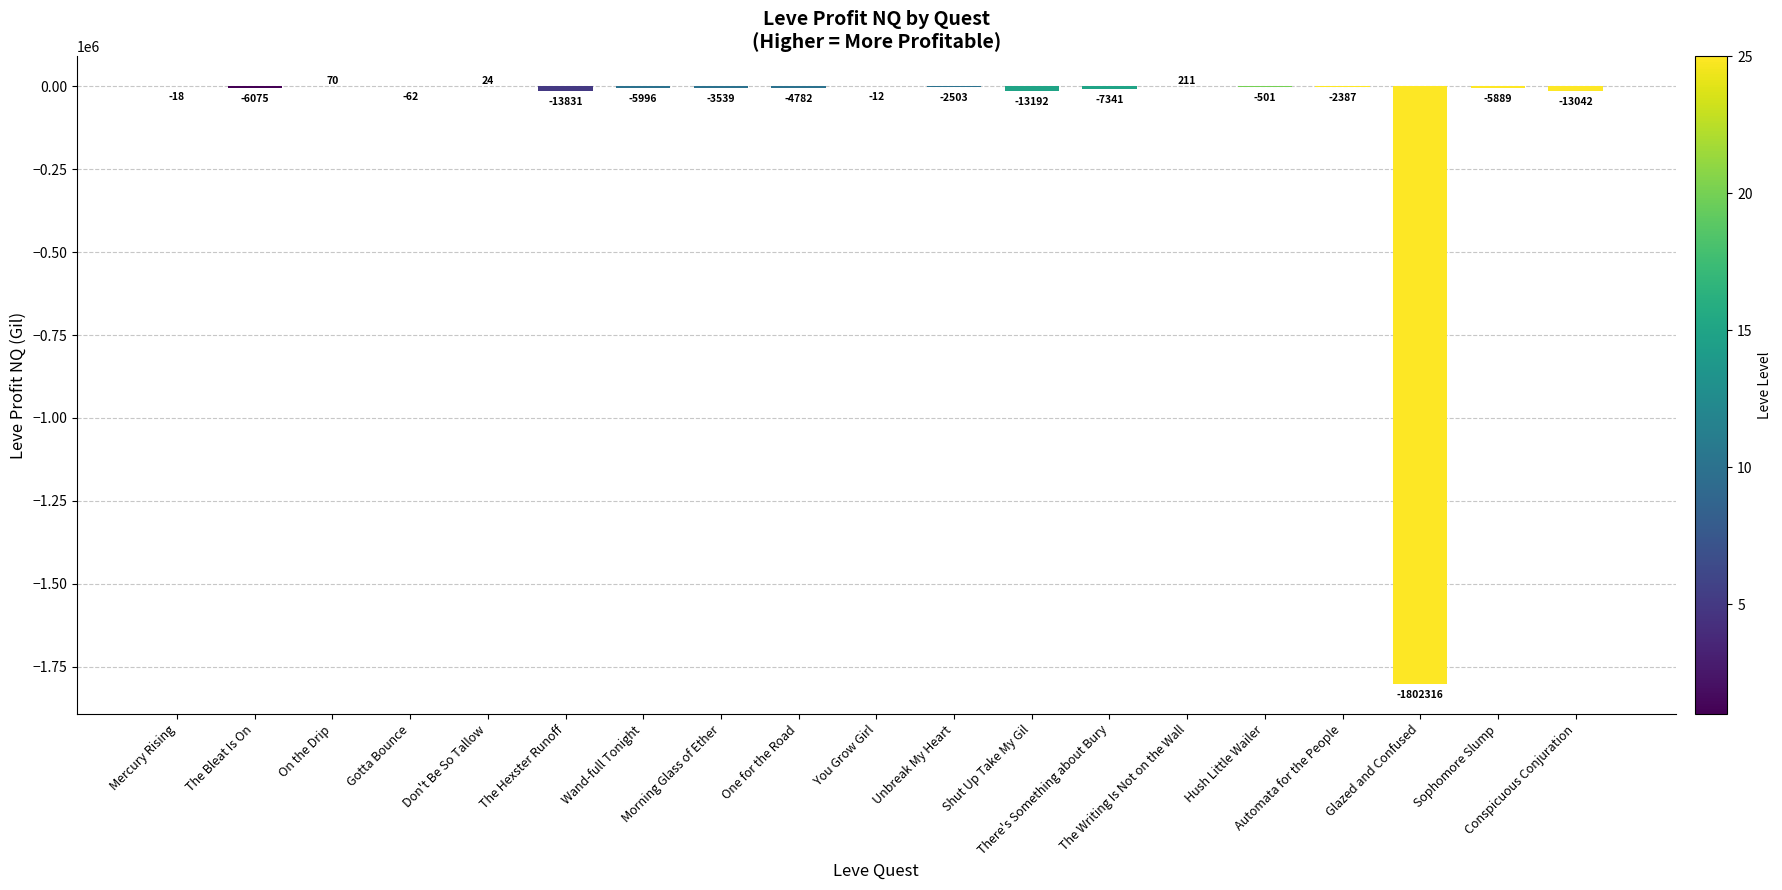

At which label is the value closest to -901052?

The Hexster Runoff